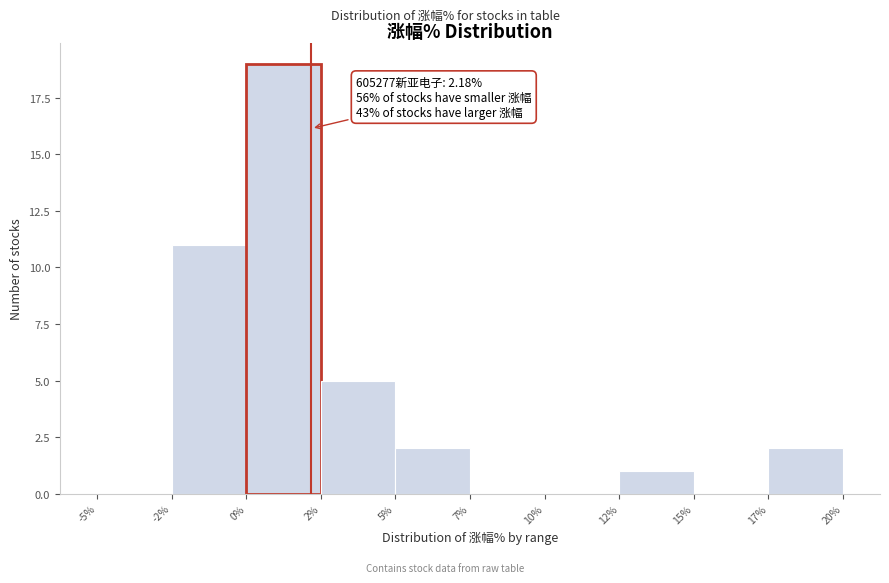

Reading right to left, list all the values displayed in this chart.

17%=2	15%=0	12%=1	10%=0	7%=0	5%=2	2%=5	0%=19	-2%=11	-5%=0